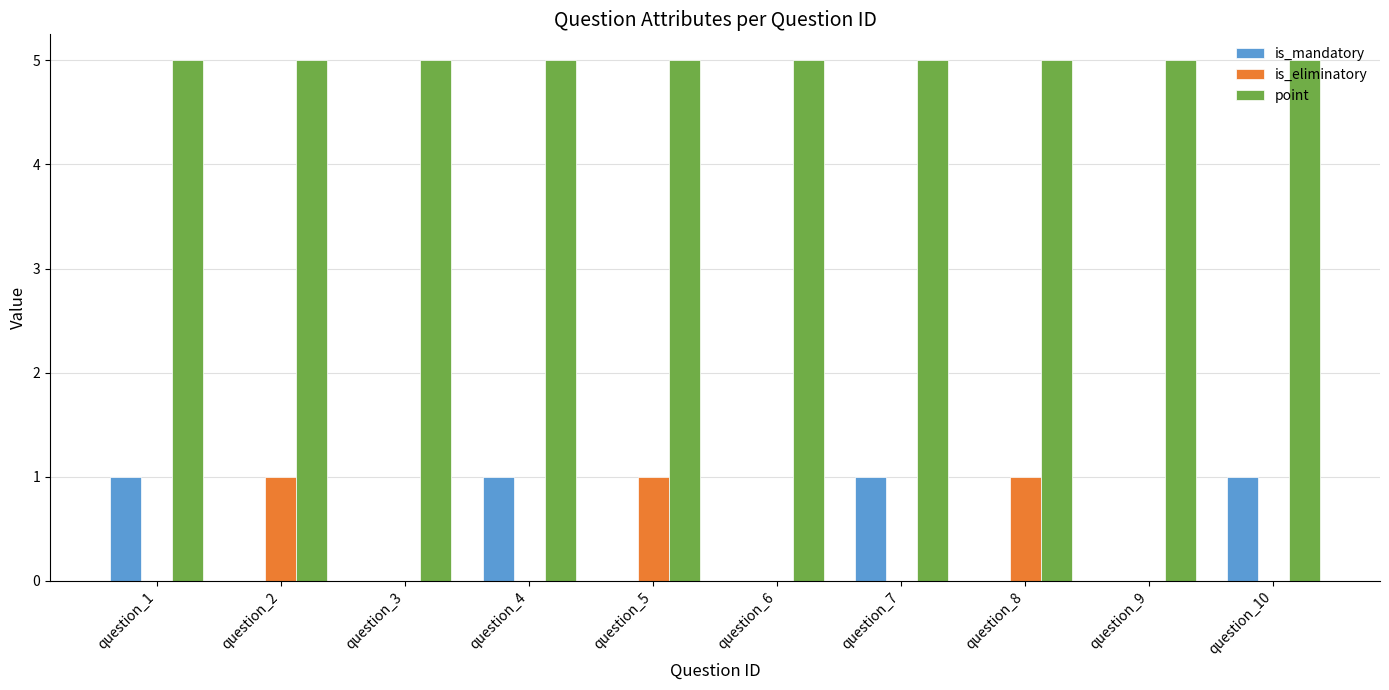

Between question_1 and question_3, which series saw the biggest shift?

is_mandatory